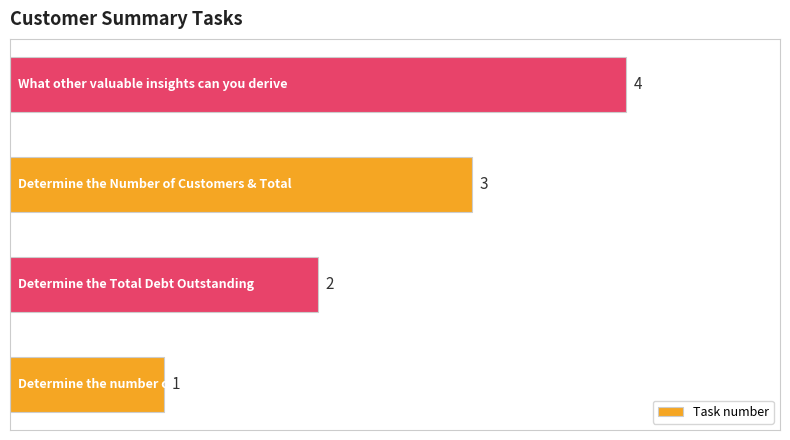

How many values are between 2 and 4?

3